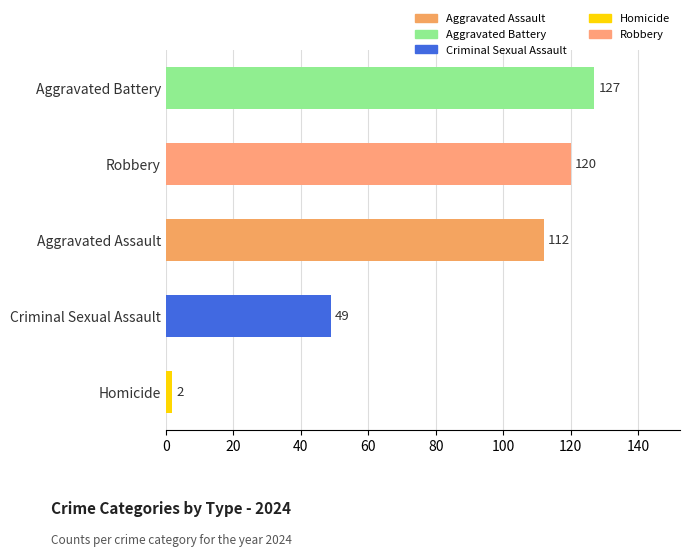

What is the greatest value displayed?

127